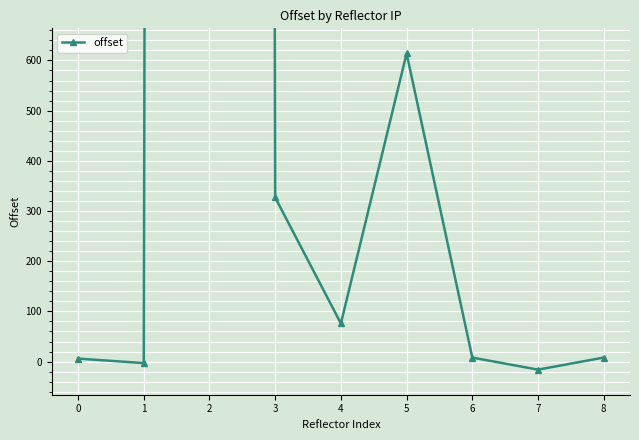

The chart shows a value of 76 at 4. True or false?

True